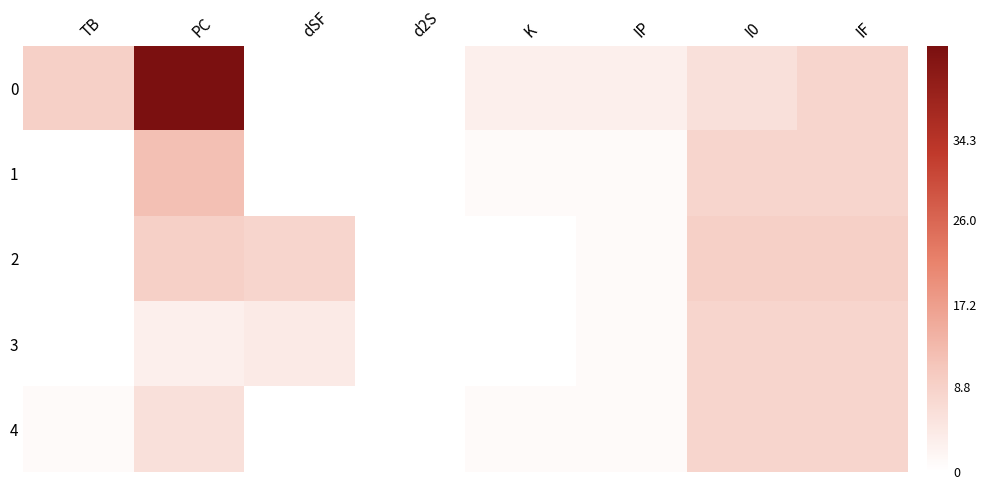

Rank the series at TB from highest to lowest value.

0, 4, 1, 2, 3